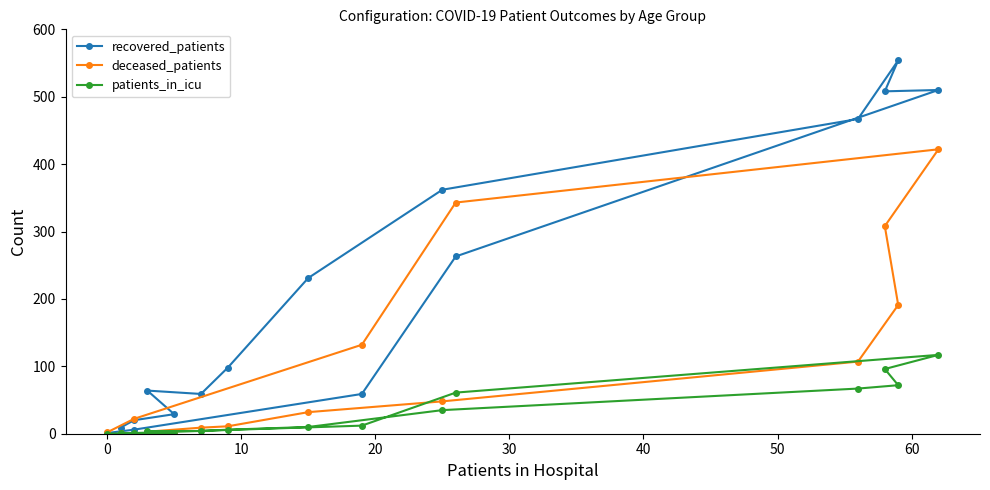

How many lines are shown in the chart?

3